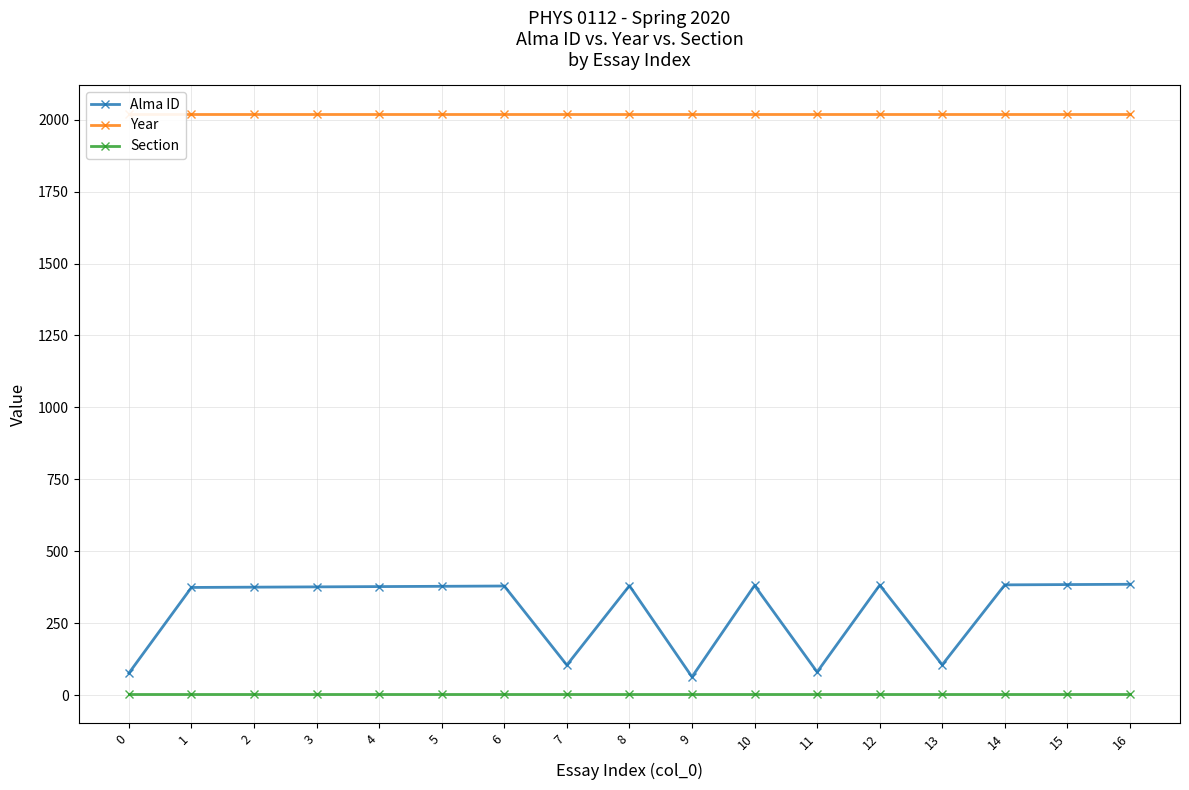

The Alma ID series shows 659 at 10. True or false?

False